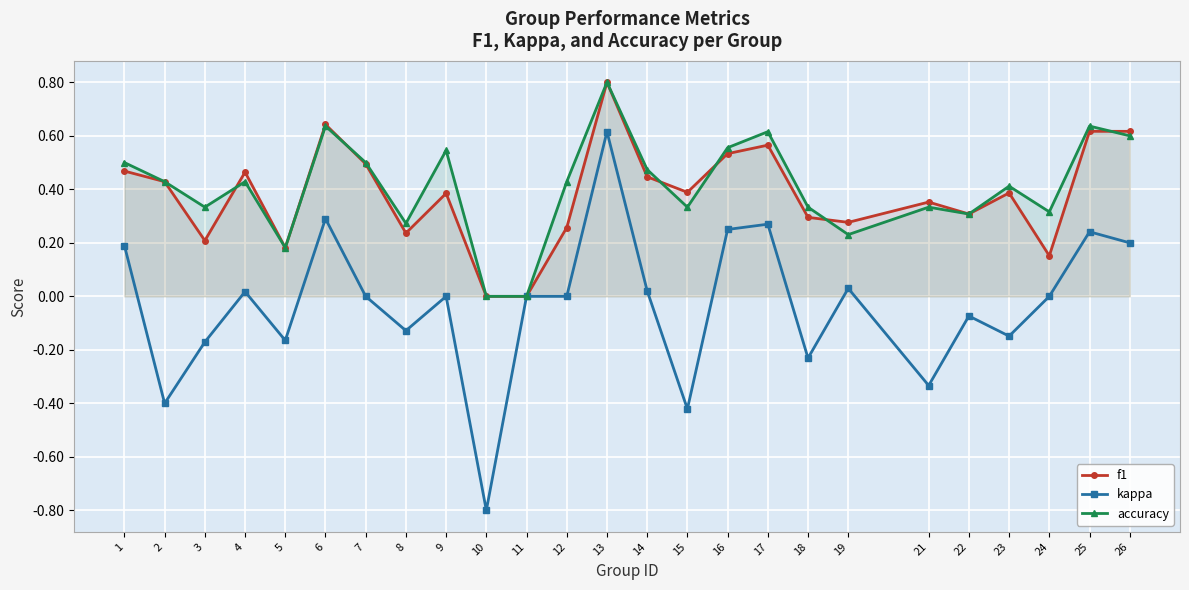

What is the average value of the f1 series?

0.4